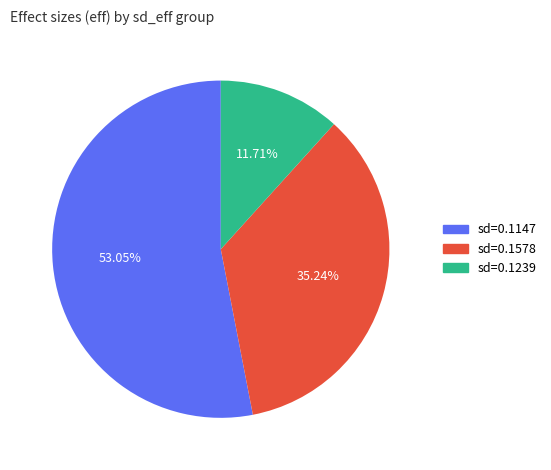

Rank the categories by value from highest to lowest.

sd=0.1147, sd=0.1578, sd=0.1239